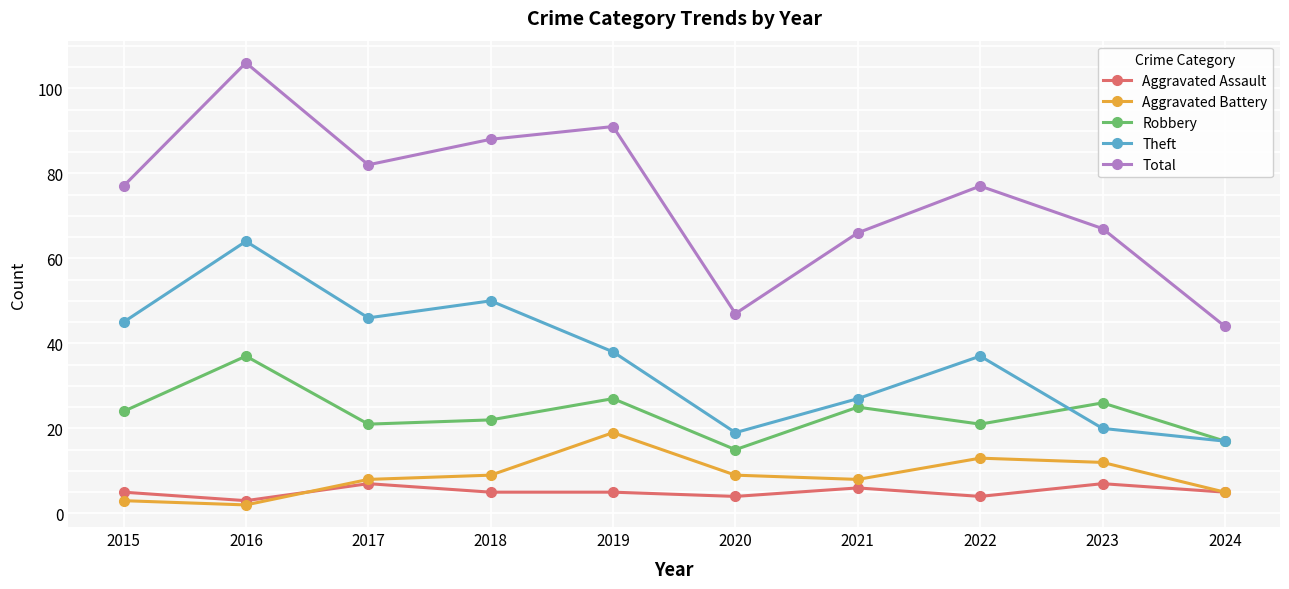

What is the spread (max minus min) of values at 2016?

104